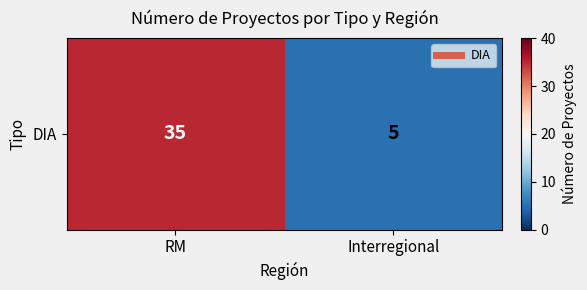

Read the value at Interregional.

5